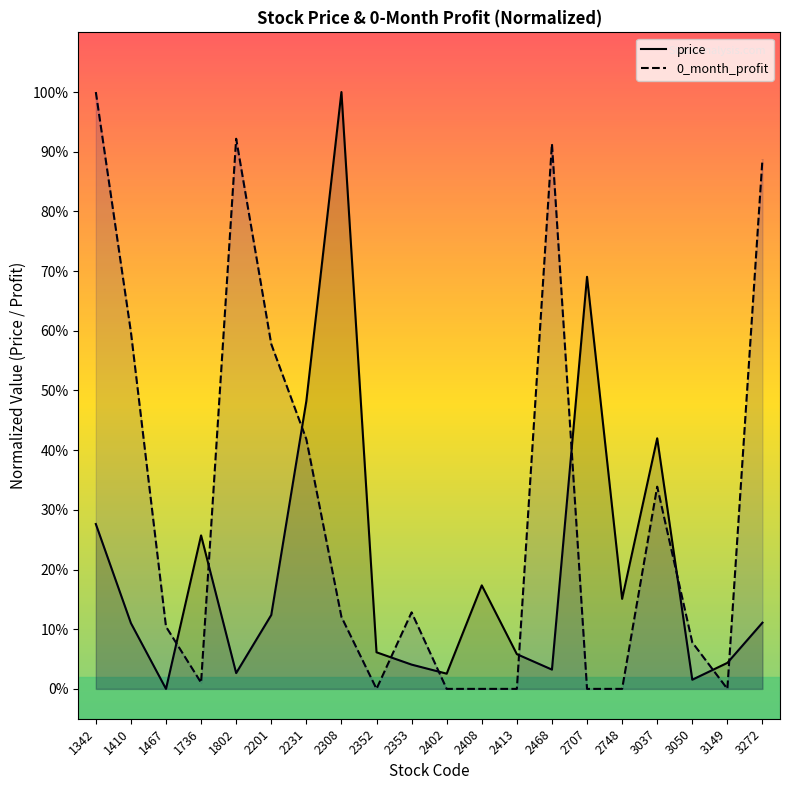

Is the value of 0_month_profit at 2707 greater than the value of price at 2402?

No